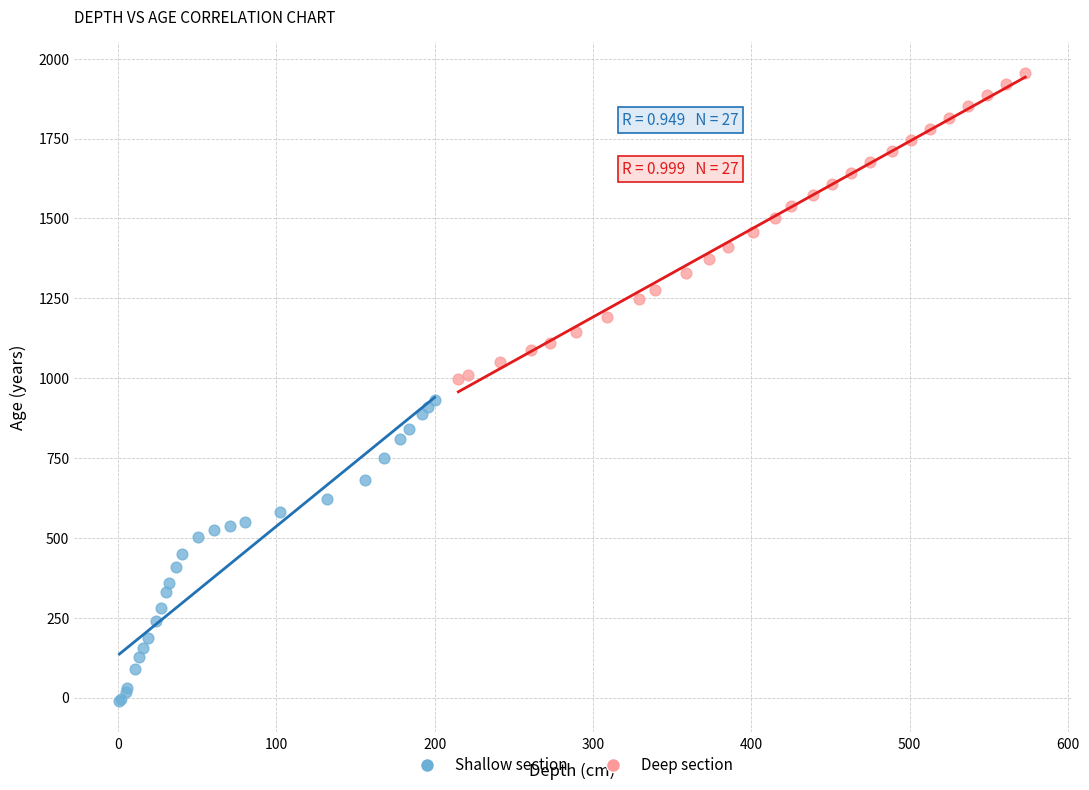

Which series reaches the maximum Y coordinate?

Deep section